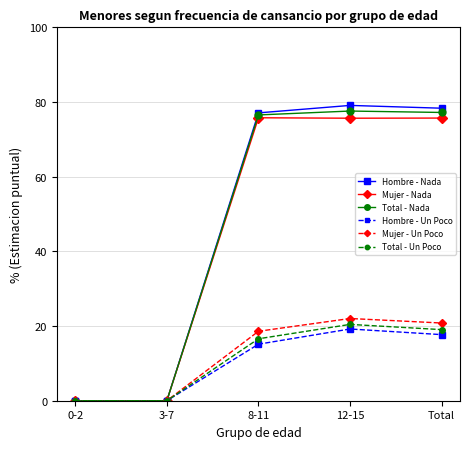

At how many categories does at least one series exceed 59?

3